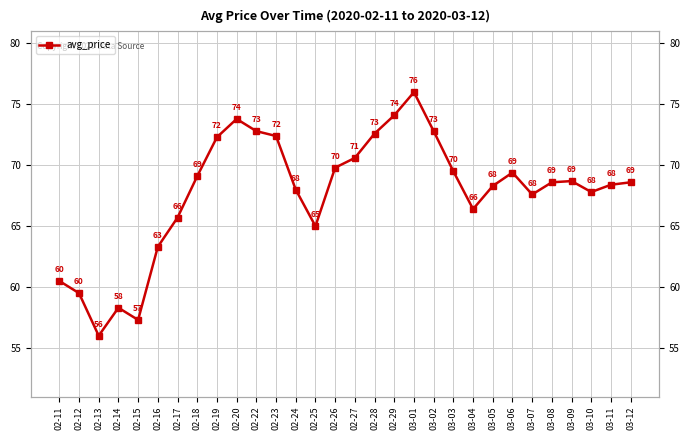

Is it true that the value at 02-14 is 81.6?

False